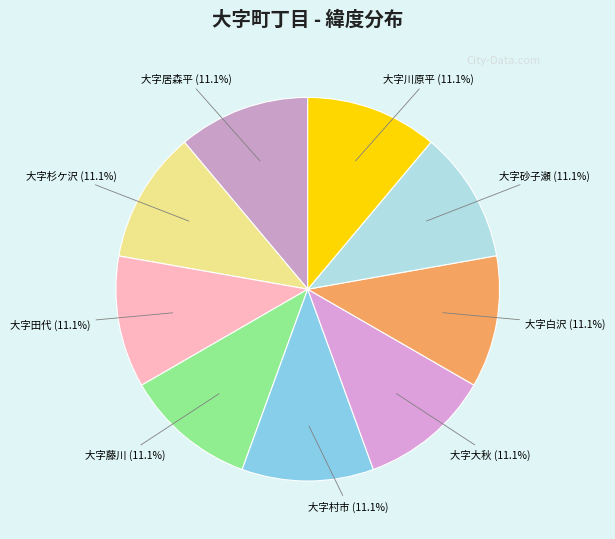

How many slices are in this pie chart?

9